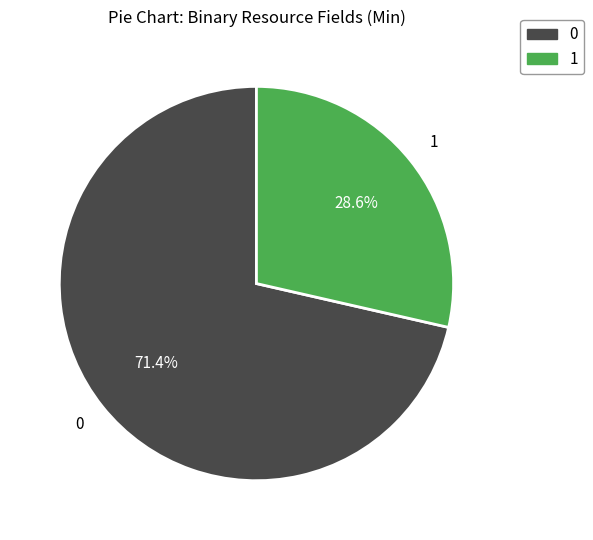

Is there any slice that represents more than half of the pie?

Yes